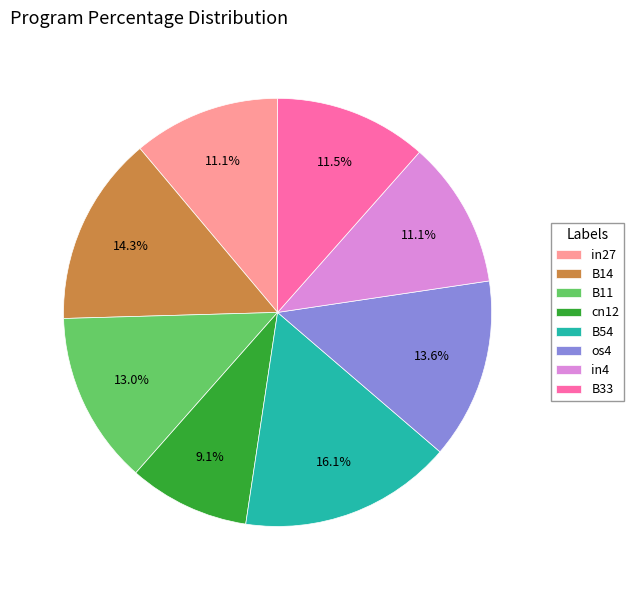

What is the total percentage of B11 and in4?

24.1%